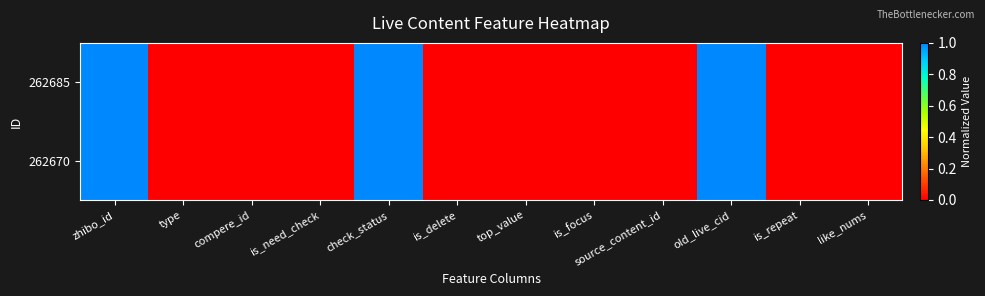

Reading left to right, what are all the values shown in this chart?

262685: zhibo_id=1.0	type=0.0	compere_id=0.0	is_need_check=0.0	check_status=1.0	is_delete=0.0	top_value=0.0	is_focus=0.0	source_content_id=0.0	old_live_cid=1.0	is_repeat=0.0	like_nums=0.0
262670: zhibo_id=1.0	type=0.0	compere_id=0.0	is_need_check=0.0	check_status=1.0	is_delete=0.0	top_value=0.0	is_focus=0.0	source_content_id=0.0	old_live_cid=1.0	is_repeat=0.0	like_nums=0.0